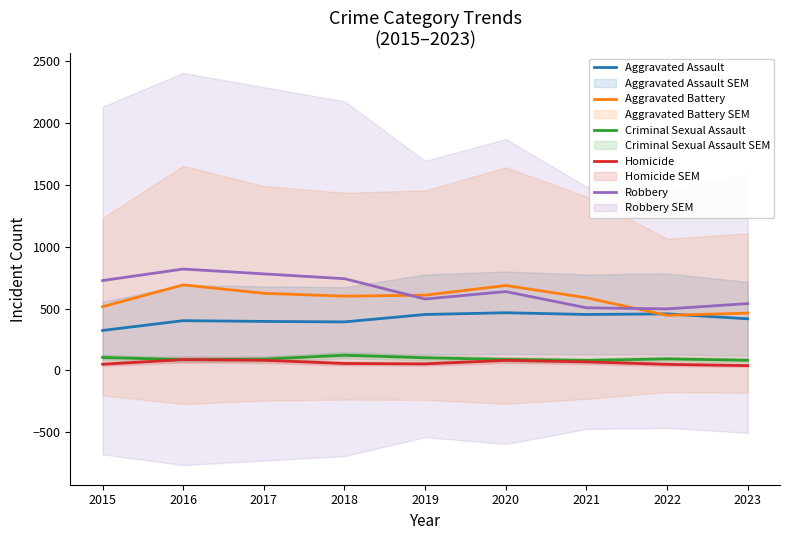

Is the value of Aggravated Battery at 2019 greater than the value of Aggravated Assault at 2023?

Yes